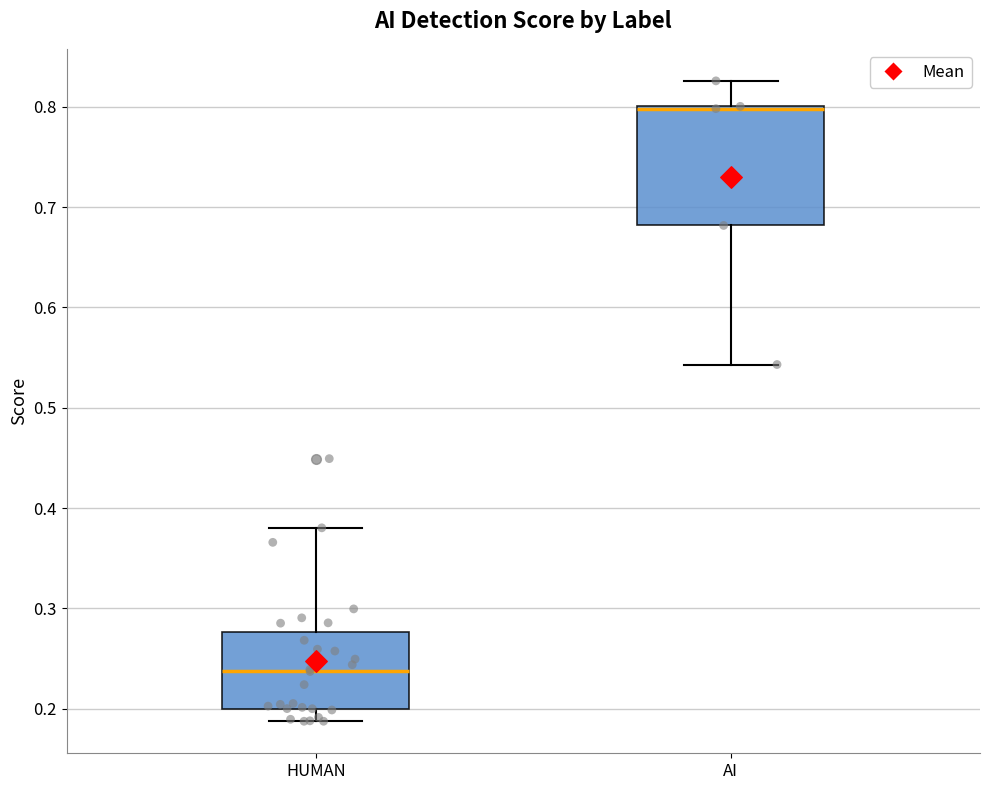

Reading left to right, read every box against the y-axis: the position of its median line, the range the box covers, and the ends of its whiskers. The values are not printed on the chart, so give them approximately, as read against the axis.

HUMAN: median 0.24, box 0.20 to 0.28, whiskers 0.19 to 0.38
AI: median 0.80 (drawn on the box's upper edge), box 0.68 to 0.80, whiskers 0.54 to 0.83